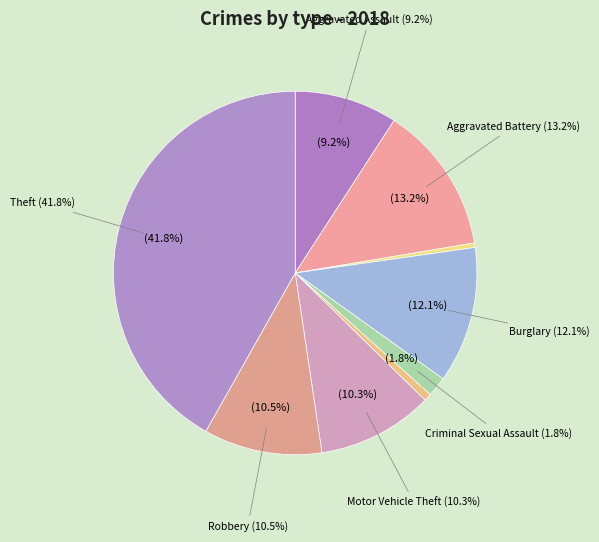

What percentage is NOT represented by Burglary?

87.9%